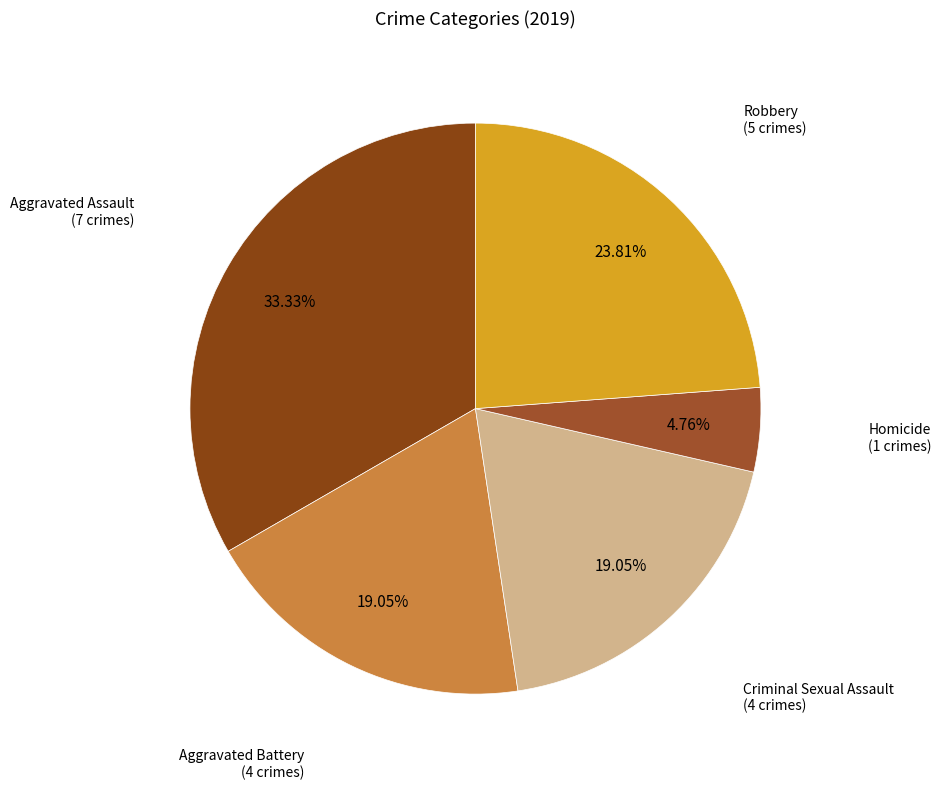

Count the number of slices in the pie.

5